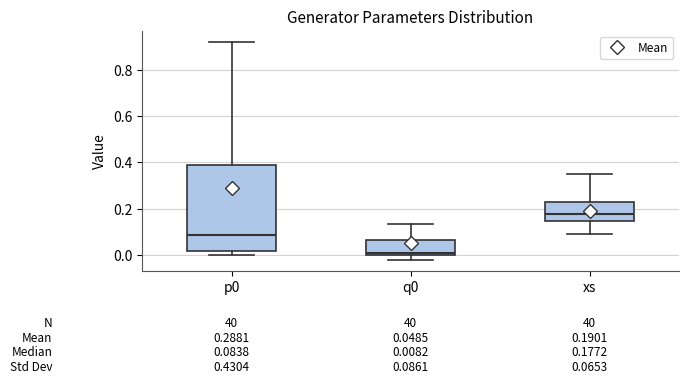

Which box is the tallest, from its lower edge to its upper edge?

p0